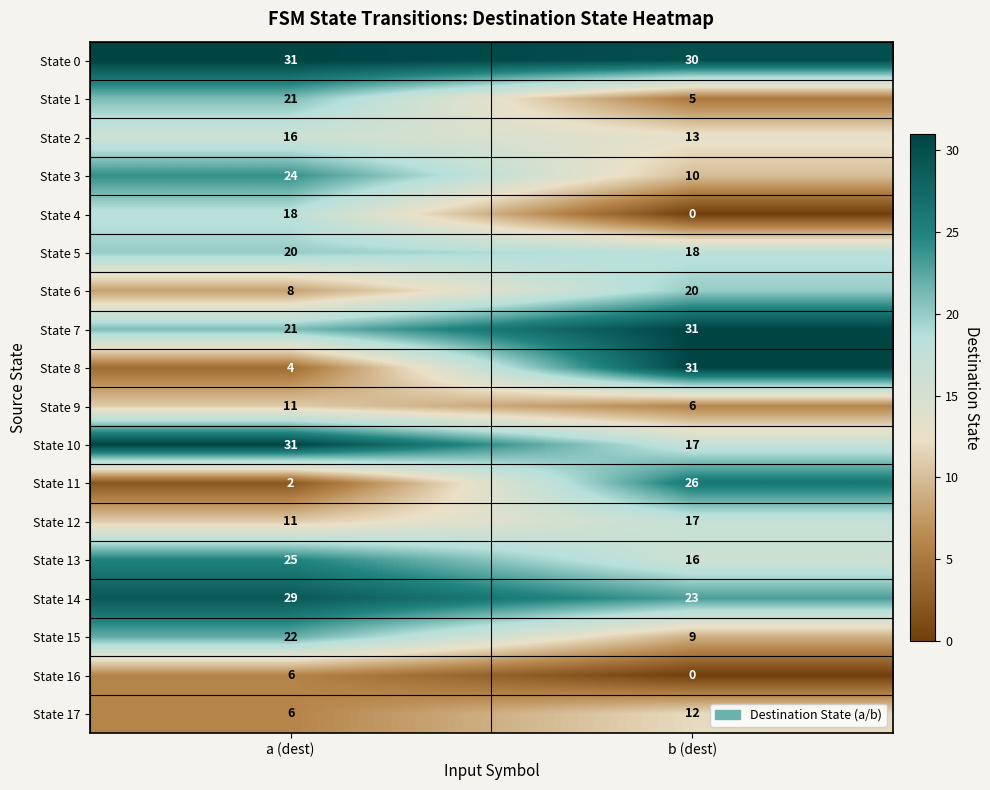

What is the total value across all series at a (dest)?

306